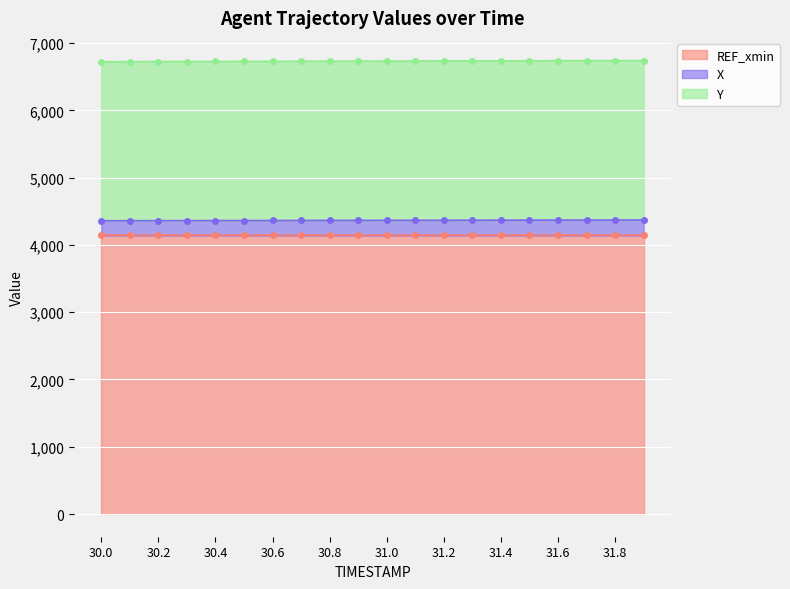

True or false: X and Y intersect in this chart.

False